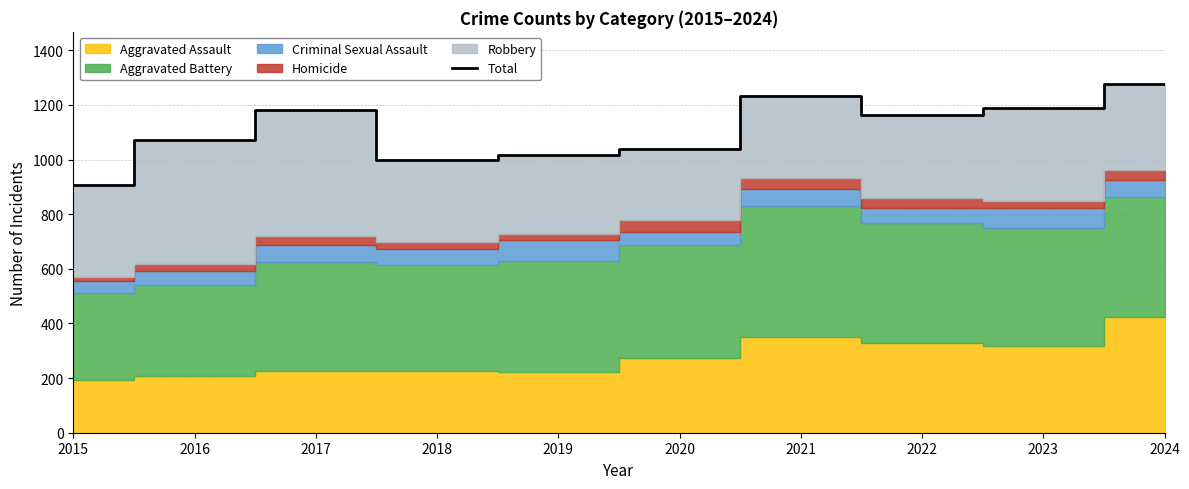

At which category does the chart reach its minimum across all series?

2015